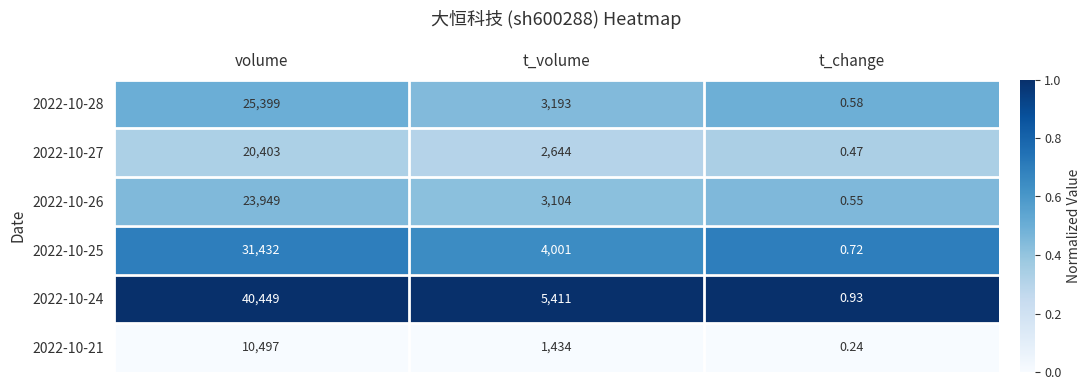

At which category does the chart reach its peak across all series?

volume